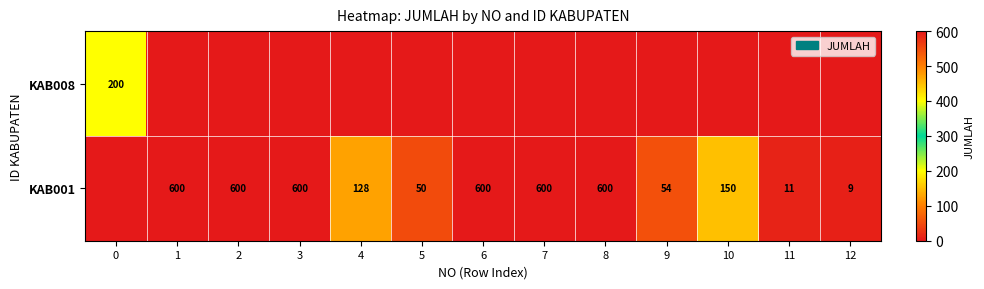

The value of KAB001 at 8 is 319. True or false?

False